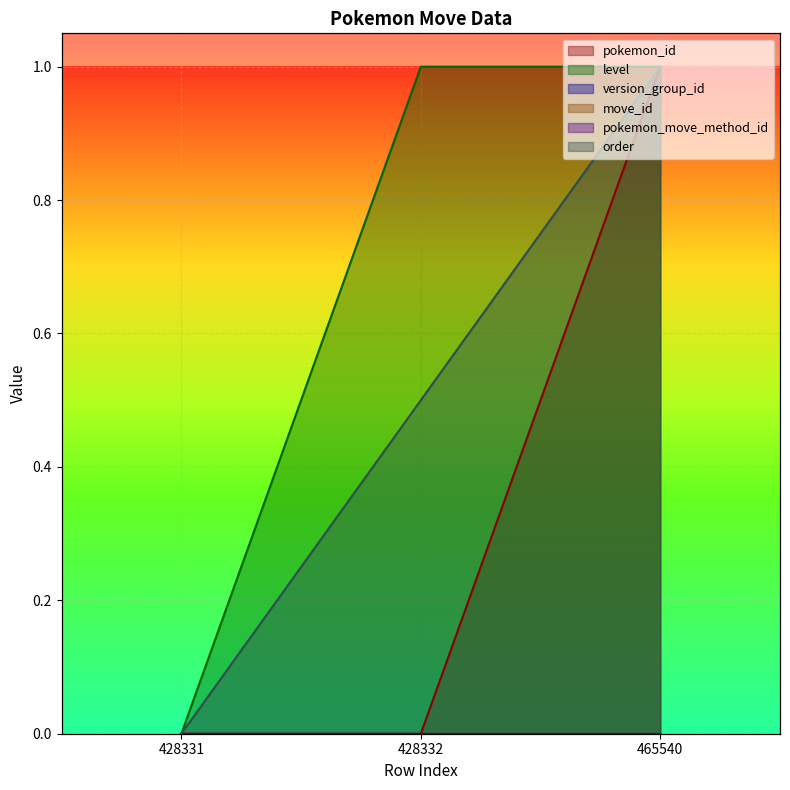

The pokemon_id series shows 1.0 at 465540. True or false?

True